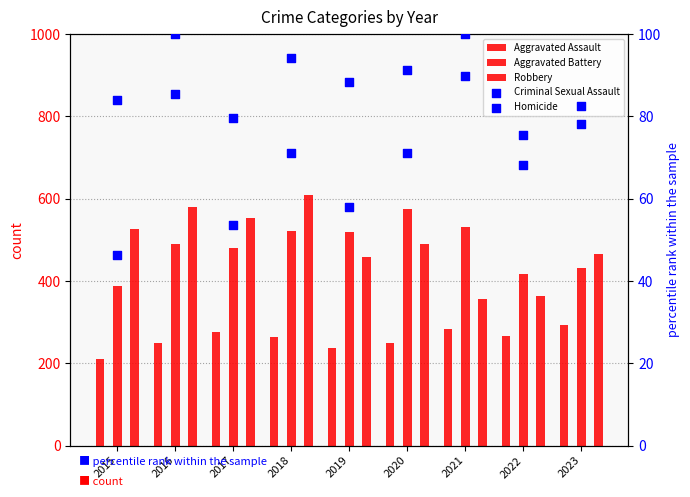

At how many categories does at least one series exceed 525?

6